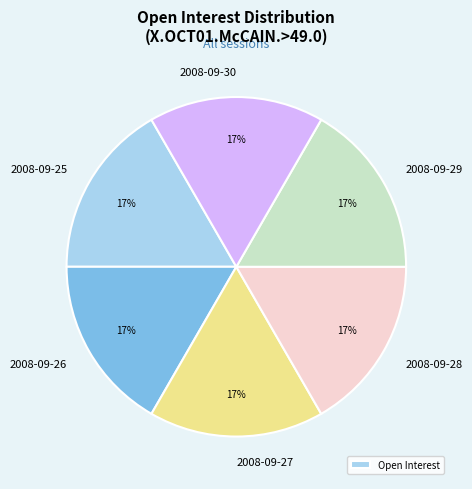

Is there a majority slice in this chart?

No